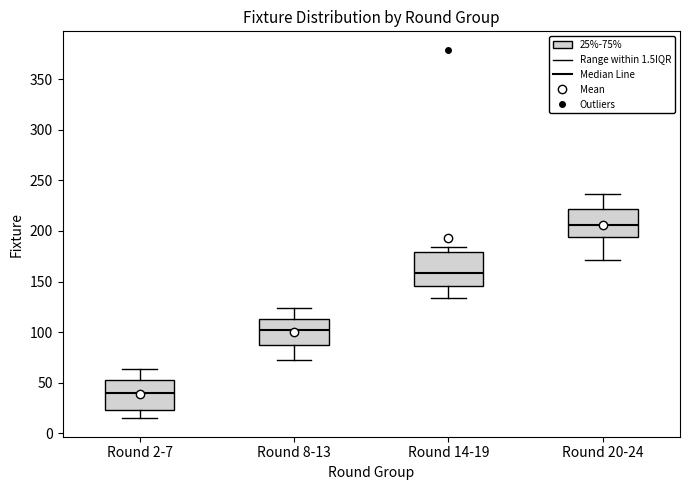

Reading left to right, transcribe this box plot: for each box, give where its median line is, the range the box spans, and where its two whiskers end, as read against the y-axis. The values are not printed on the chart, so give them approximately, as read against the axis.

Round 2-7: median 40, box 25 to 55, whiskers 15 to 65
Round 8-13: median 100, box 85 to 115, whiskers 75 to 125
Round 14-19: median 160, box 145 to 180, whiskers 135 to 185
Round 20-24: median 205, box 195 to 220, whiskers 170 to 235